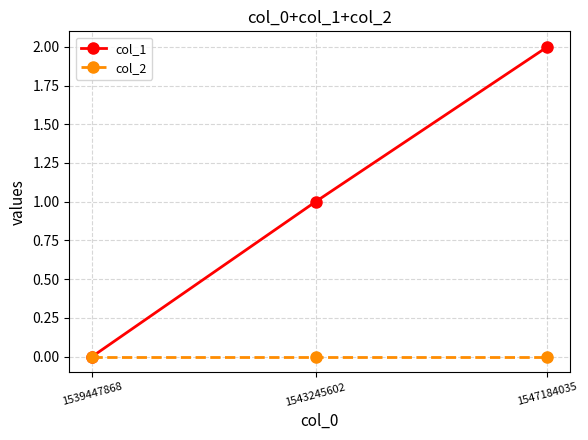

Which series has the widest spread of values?

col_1